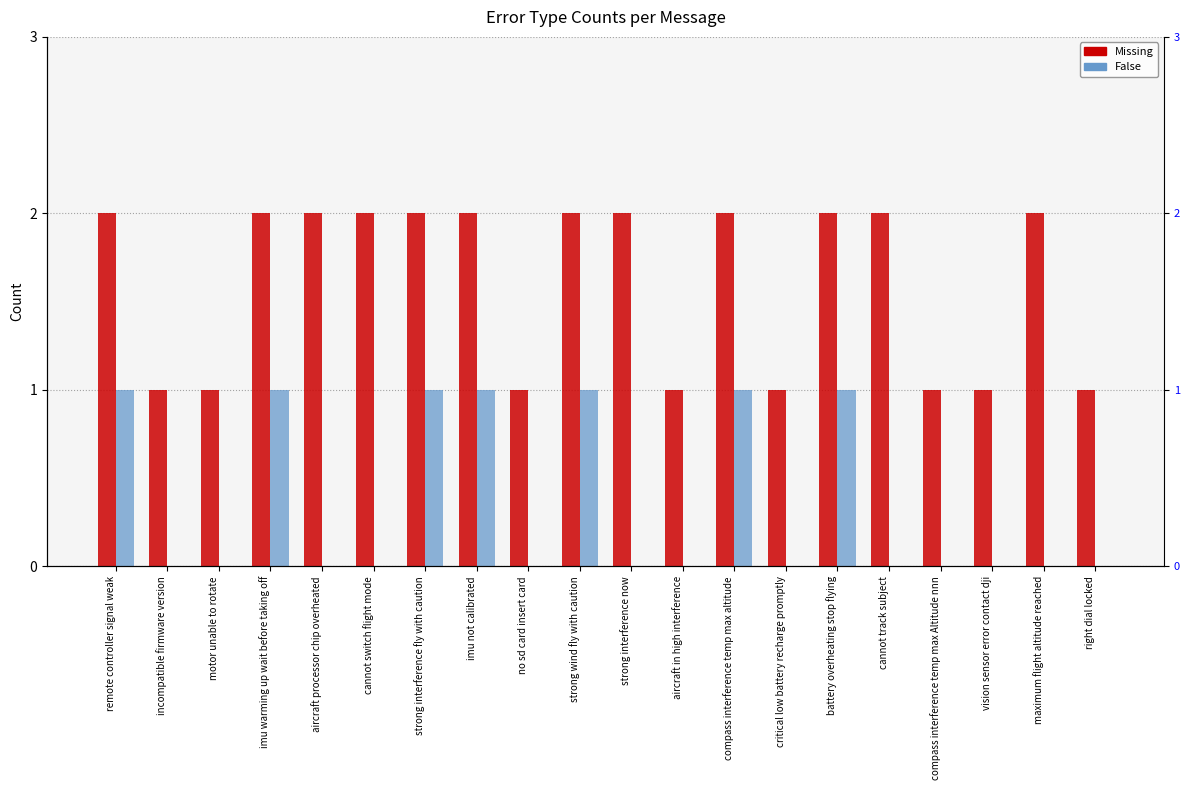

Rank the series at aircraft processor chip overheated from highest to lowest value.

Missing, False